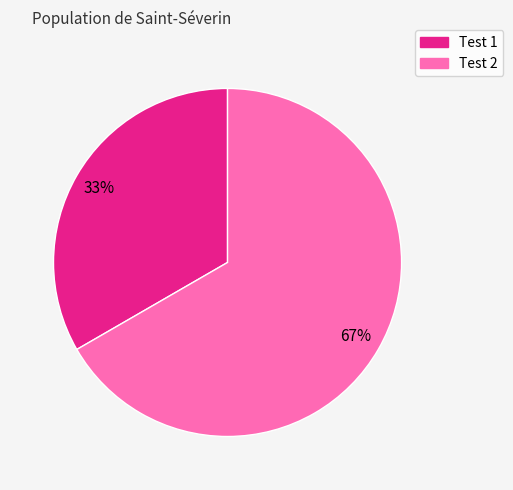

Count the number of slices in the pie.

2